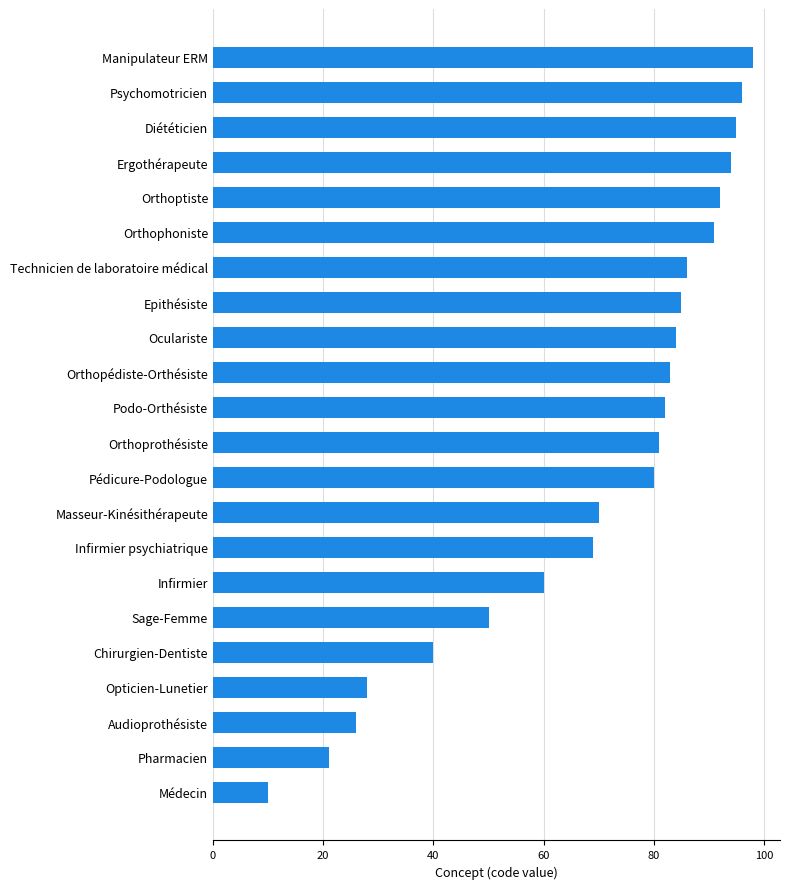

The value at Orthopédiste-Orthésiste is 83. True or false?

True